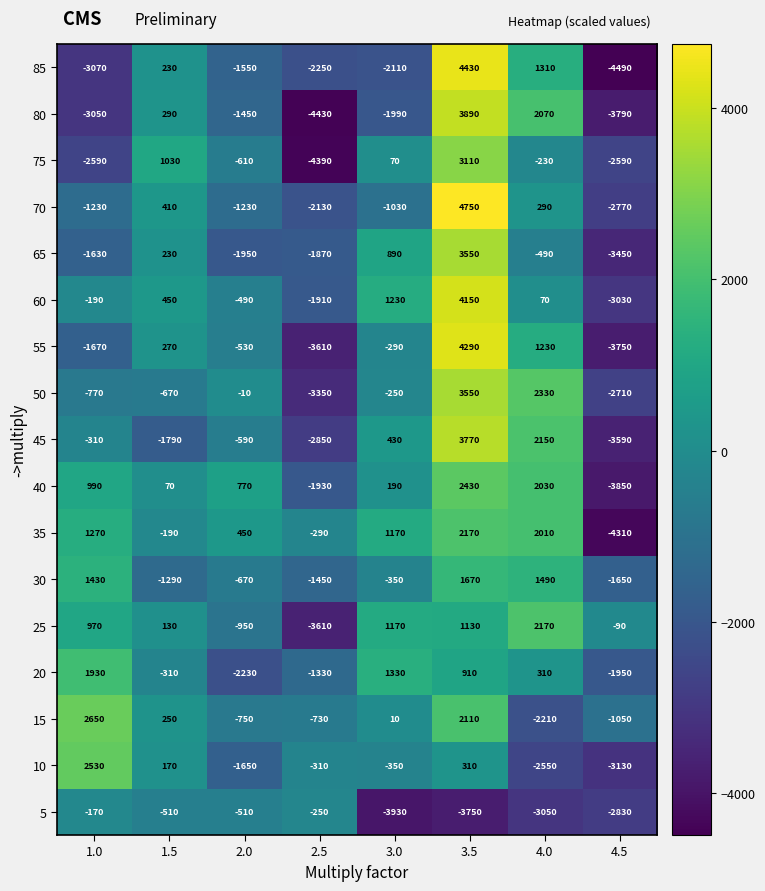

What is the difference between the 85 values at 1.5 and 3.0?

2340